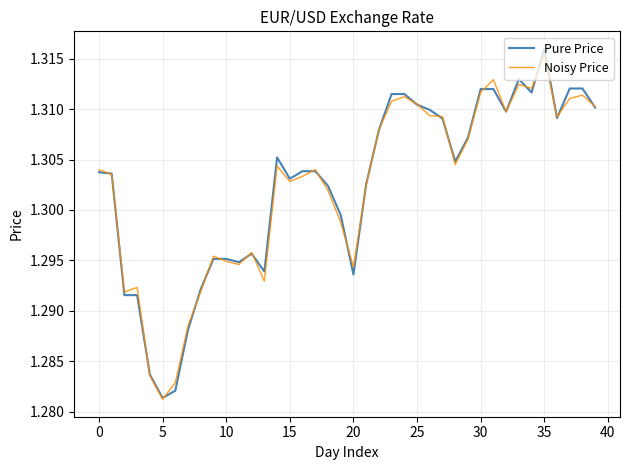

How many distinct data groups are displayed?

2